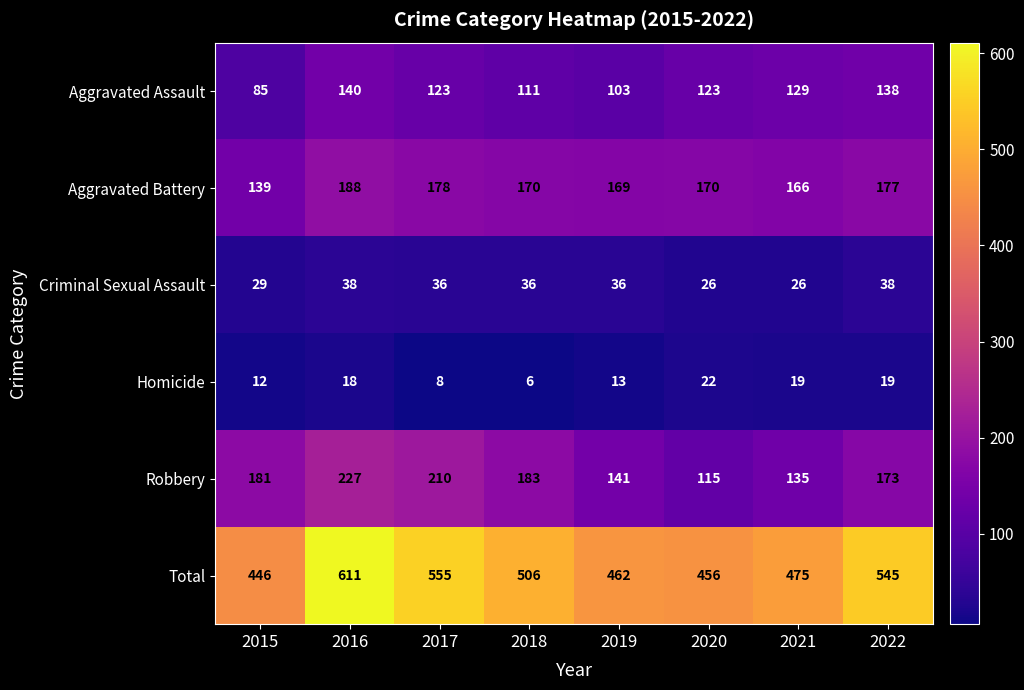

At 2019, list the series in order from largest to smallest.

Total, Aggravated Battery, Robbery, Aggravated Assault, Criminal Sexual Assault, Homicide